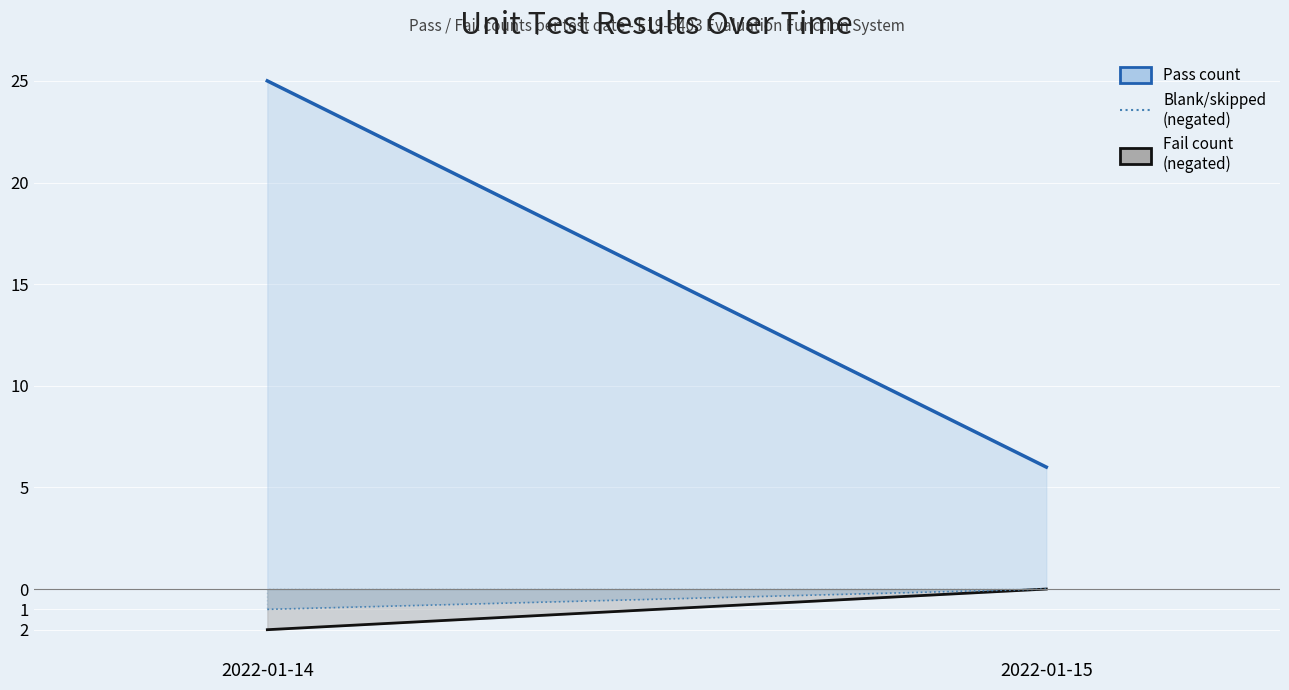

What is the difference between the Pass count values at 2022-01-15 and 2022-01-14?

19